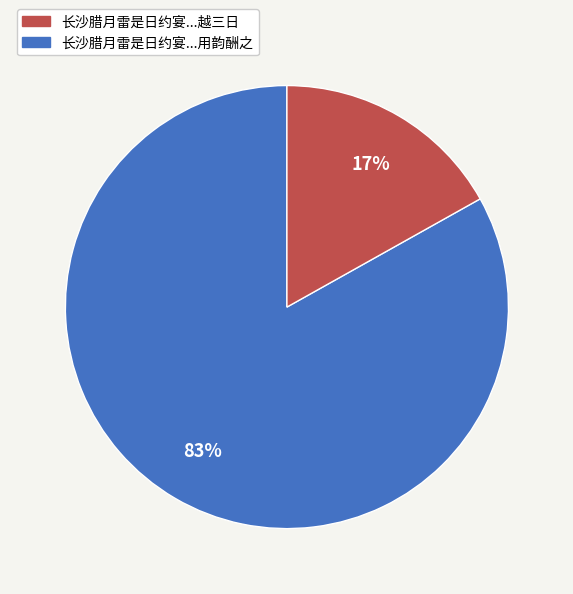

How many slices are in this pie chart?

2